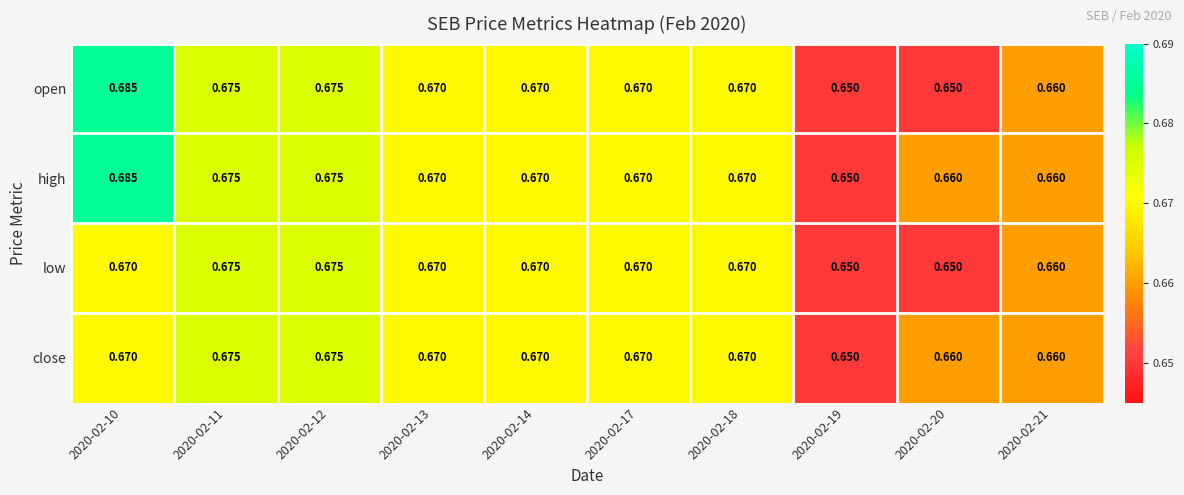

List the series in order of their overall mean, highest first.

high, open, close, low